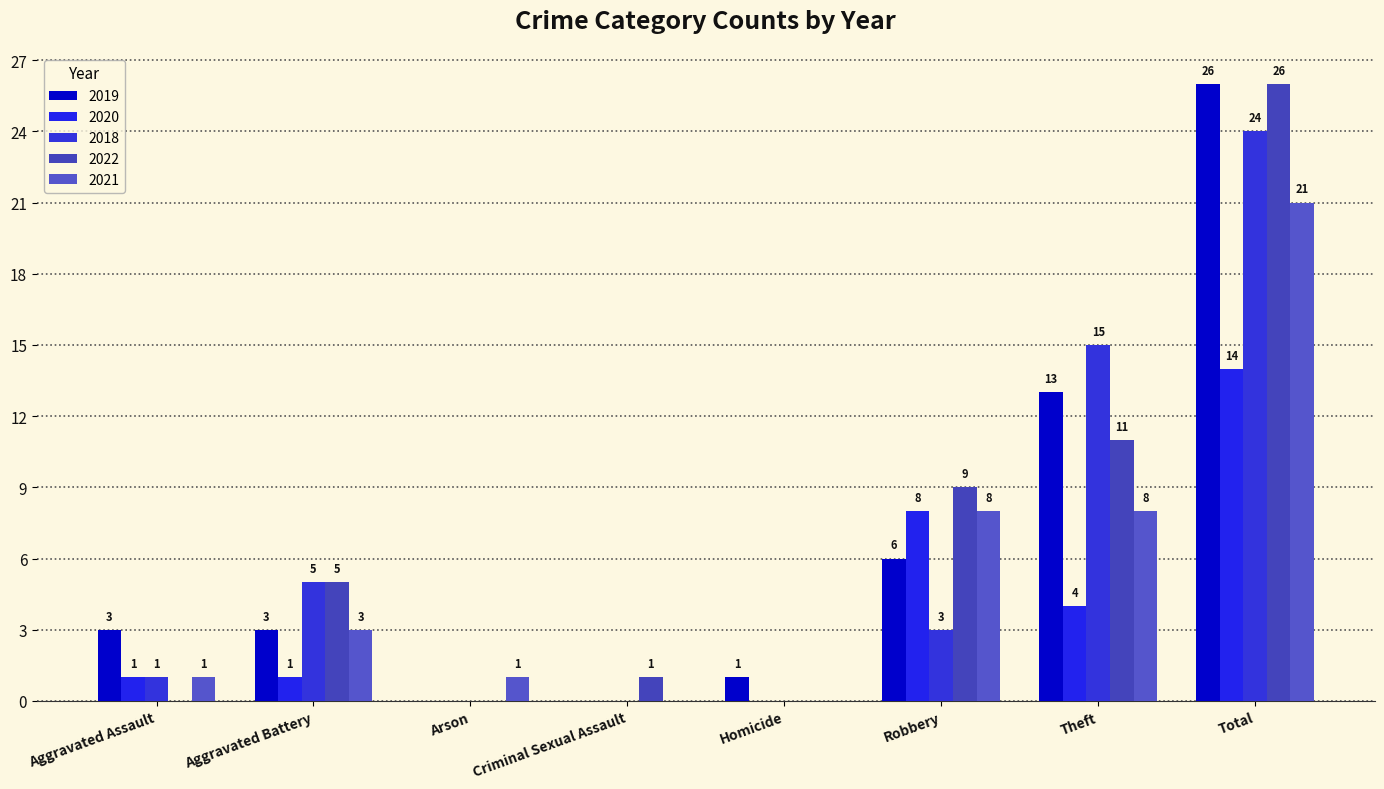

How many groups of bars are there?

8